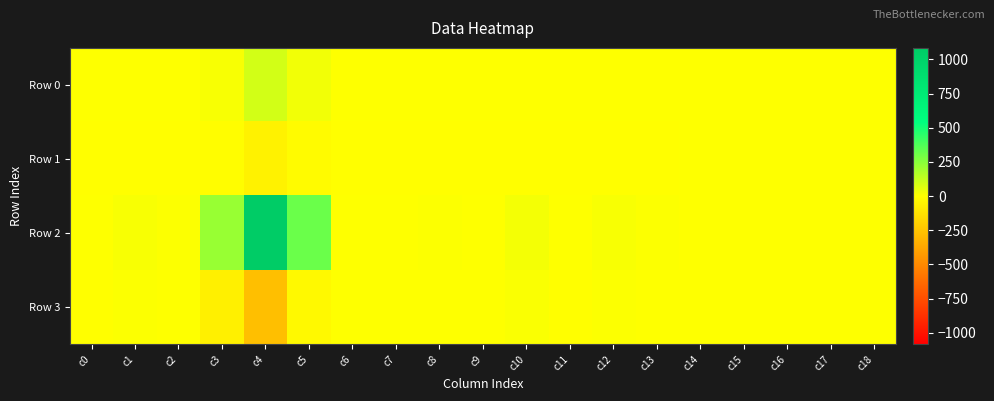

Reading left to right, what are all the values shown in this chart?

Row 0: c0=0.2	c1=1.5	c2=0.3	c3=14.3	c4=93.7	c5=27.9	c6=0.3	c7=0.3	c8=0.3	c9=0.1	c10=1.9	c11=0.2	c12=1.4	c13=0.3	c14=0.0	c15=0.0	c16=0.0	c17=0.0	c18=0.0
Row 1: c0=-0.1	c1=-0.7	c2=-0.2	c3=-7.6	c4=-53.4	c5=-15.7	c6=-0.1	c7=-0.1	c8=-0.2	c9=-0.0	c10=-0.9	c11=-0.1	c12=-0.6	c13=-0.2	c14=0.0	c15=0.0	c16=0.0	c17=0.0	c18=0.0
Row 2: c0=3.3	c1=16.8	c2=5.4	c3=219.2	c4=1084.2	c5=315.7	c6=3.4	c7=3.3	c8=4.5	c9=1.6	c10=22.9	c11=3.3	c12=16.8	c13=5.5	c14=0.0	c15=0.0	c16=0.0	c17=0.0	c18=0.0
Row 3: c0=-0.6	c1=6.2	c2=0.8	c3=-63.2	c4=-270.5	c5=-21.3	c6=1.3	c7=1.1	c8=1.0	c9=0.6	c10=8.8	c11=-0.6	c12=5.9	c13=0.7	c14=0.0	c15=0.0	c16=0.0	c17=0.0	c18=0.0